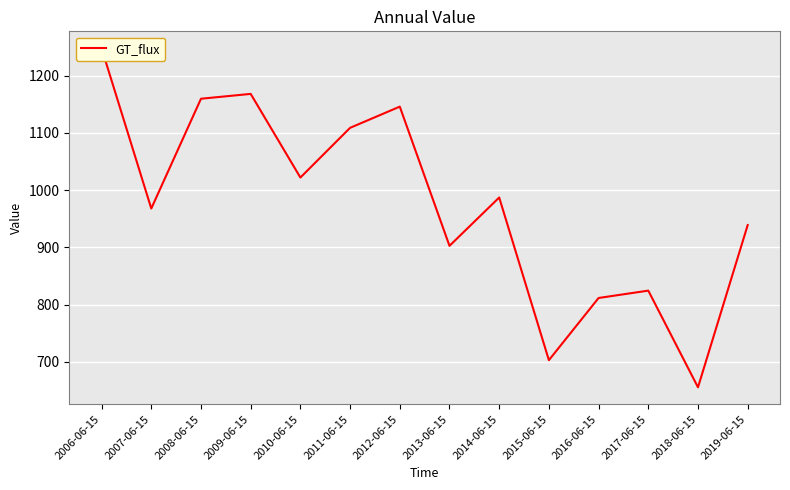

What is the value of the 3rd point from the left?

1159.7